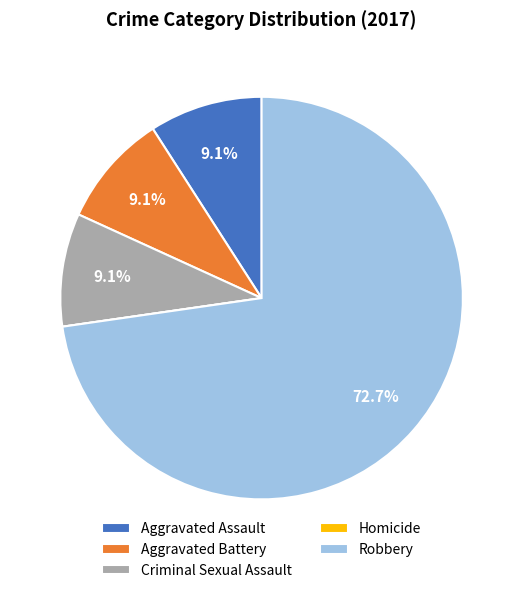

Combined, what portion of the pie is Criminal Sexual Assault and Robbery?

81.8%